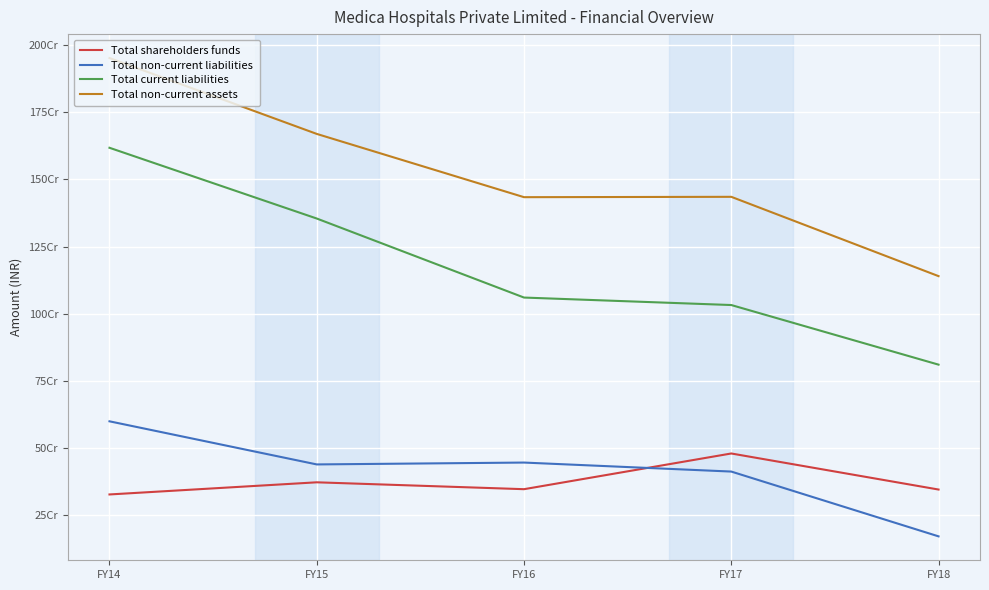

Which series has the largest total across all categories?

Total non-current assets